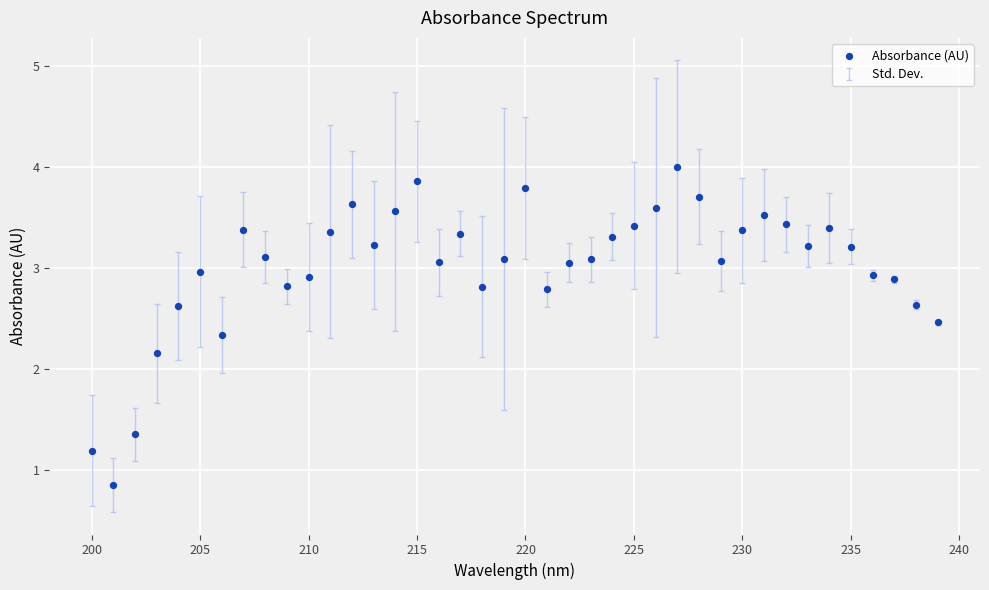

What is the range of X values (max minus min)?

39.0